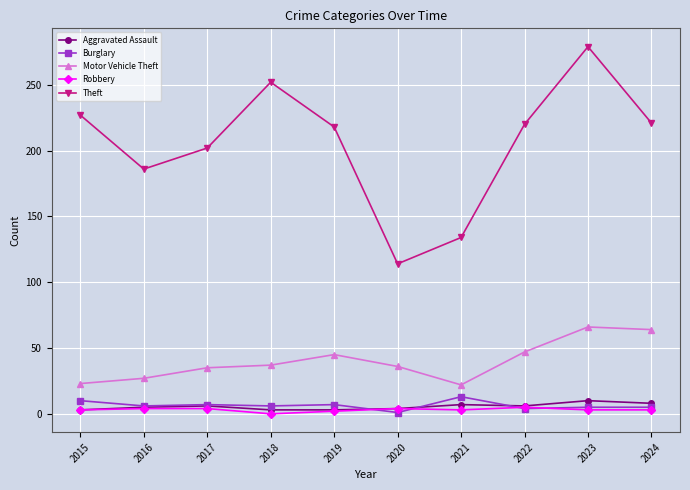

At which category is the sum across all series the highest?

2023